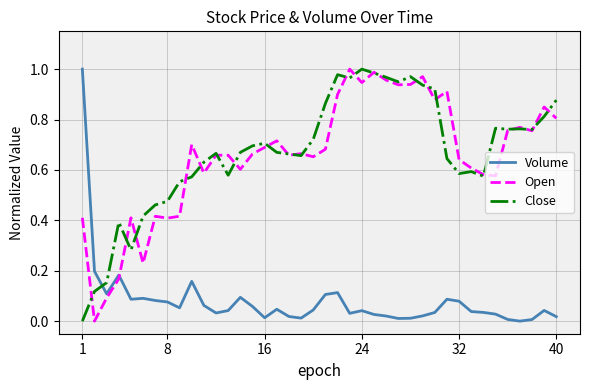

Which series ends up on top after the final intersection of Close and Volume?

Close